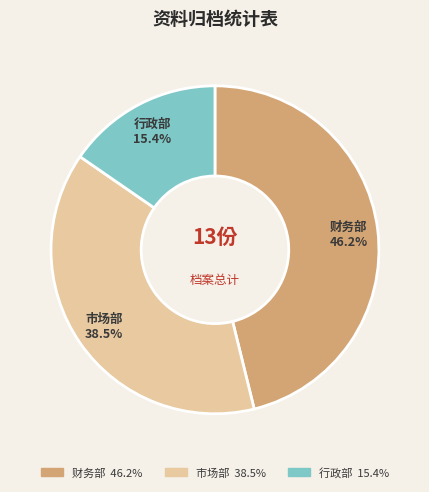

Approximately how many times larger is the value at 行政部 compared to 财务部?

0.3